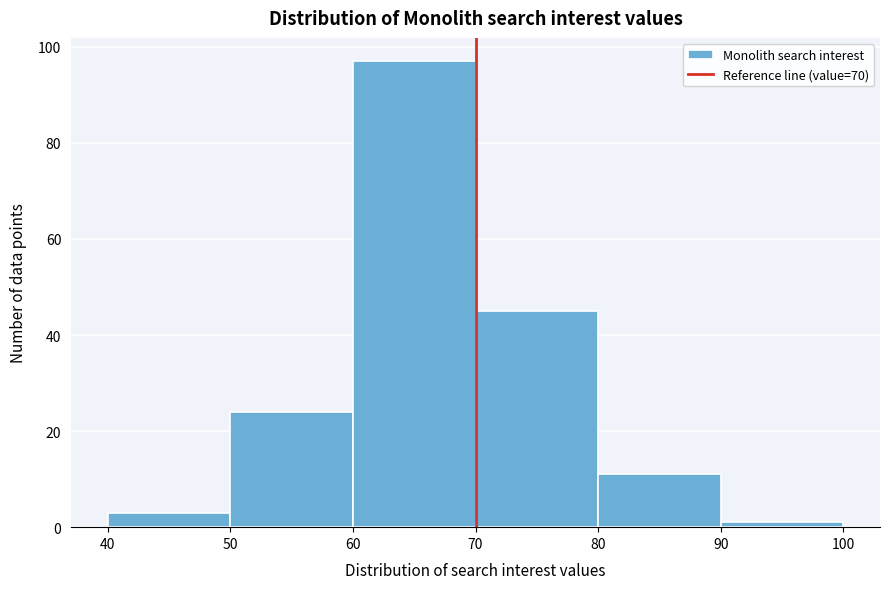

Which range on the x-axis has the tallest bar?

60 to 70